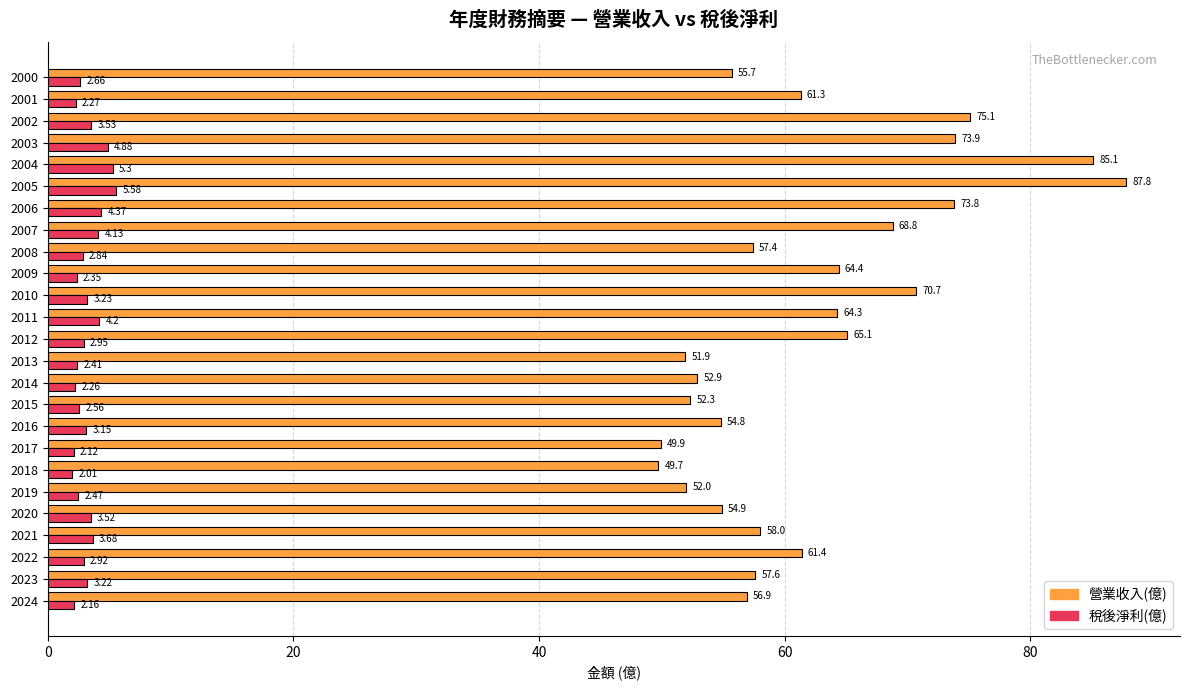

At 2001, list the series in order from largest to smallest.

營業收入(億), 稅後淨利(億)